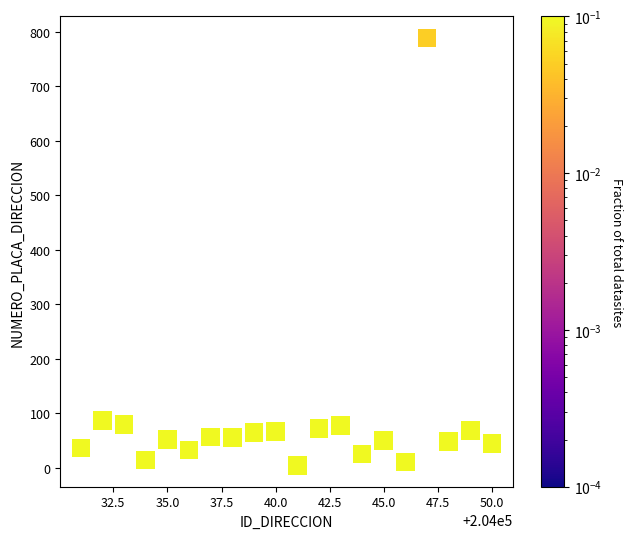

What is the range of Y values (max minus min)?

785